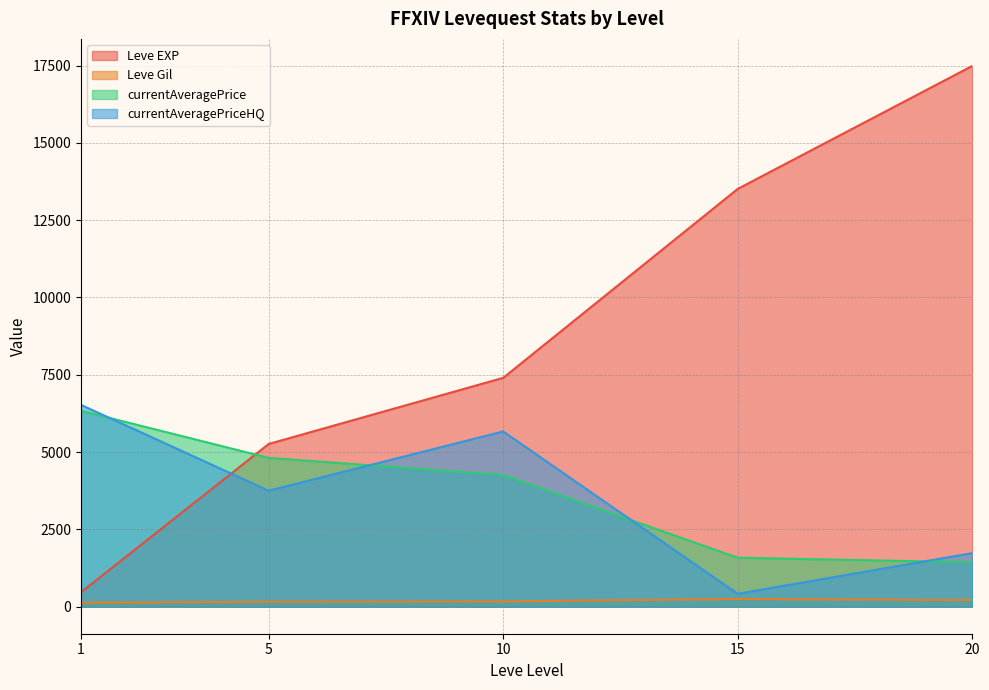

What is the average value of the currentAveragePriceHQ series?

3618.2